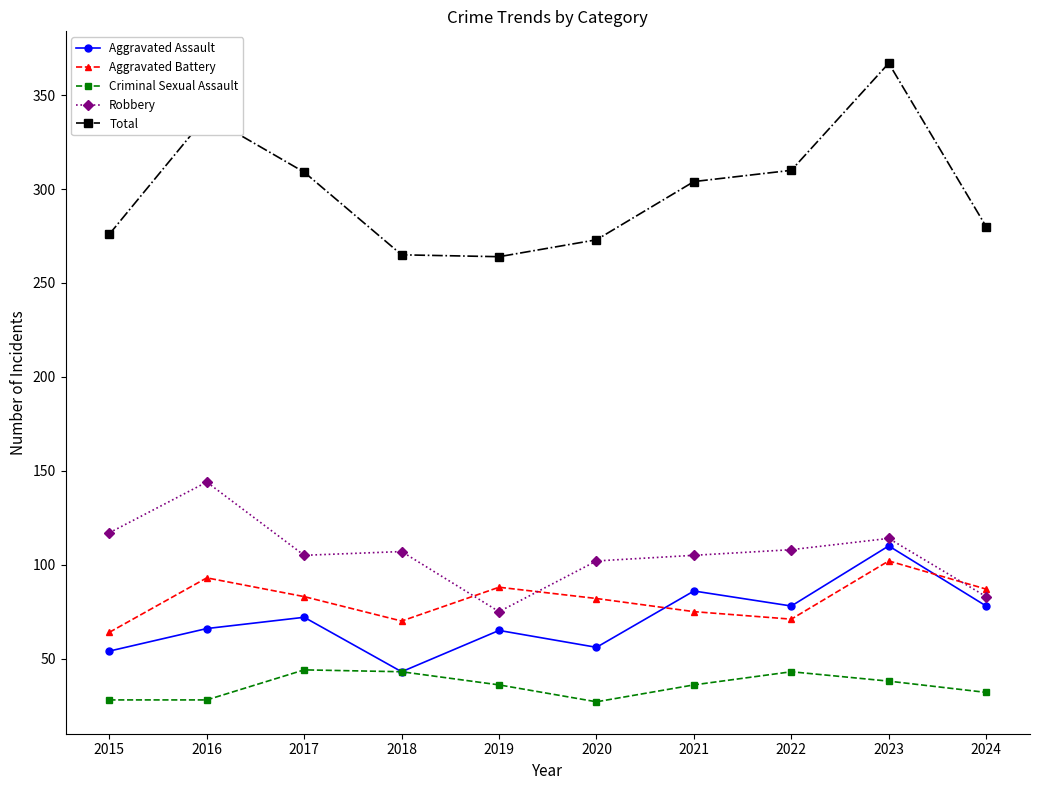

What is the minimum value for Robbery?

75